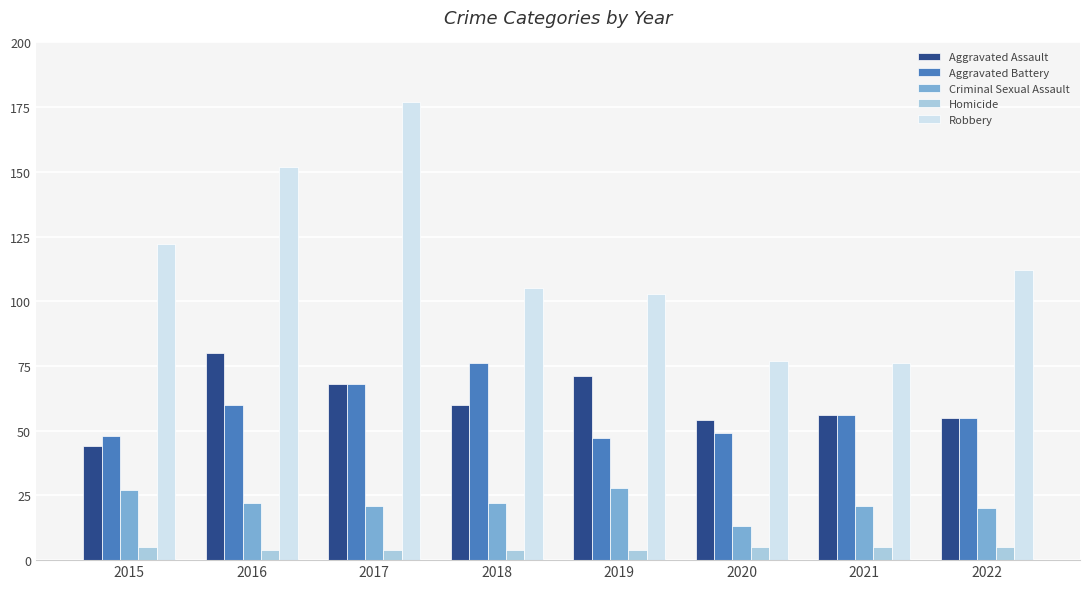

Read the Homicide value at 2015.

5